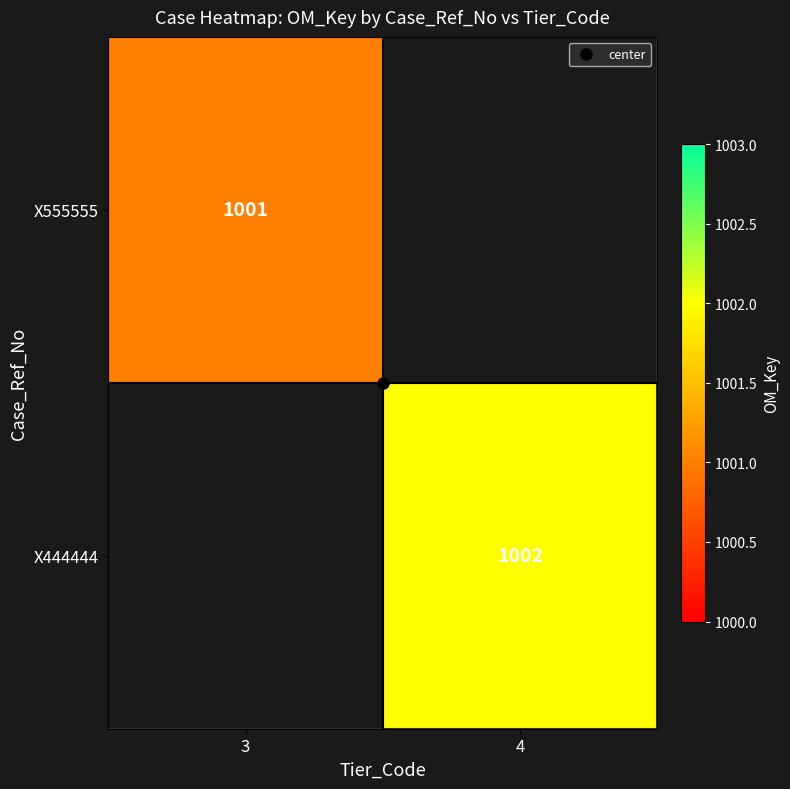

What is the total value across all series at 3?

1001